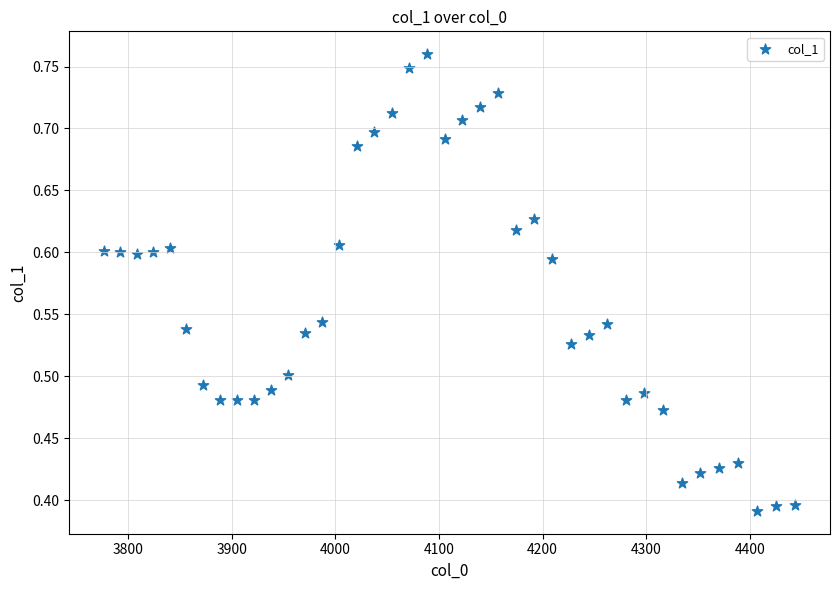

What is the range of X values (max minus min)?

667.4